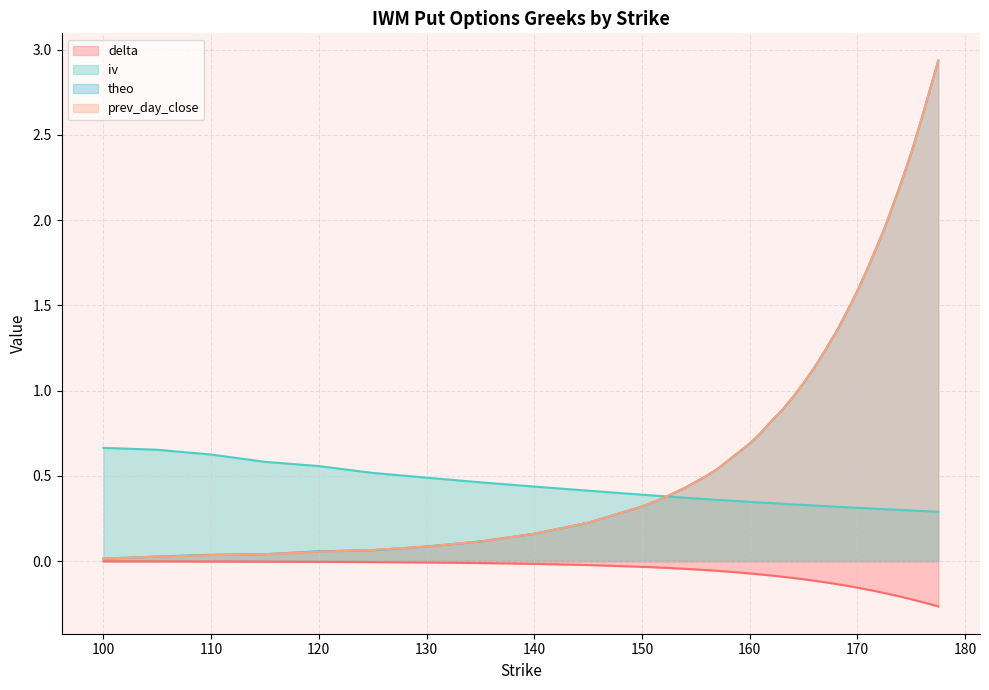

How many times do iv and theo cross each other?

1